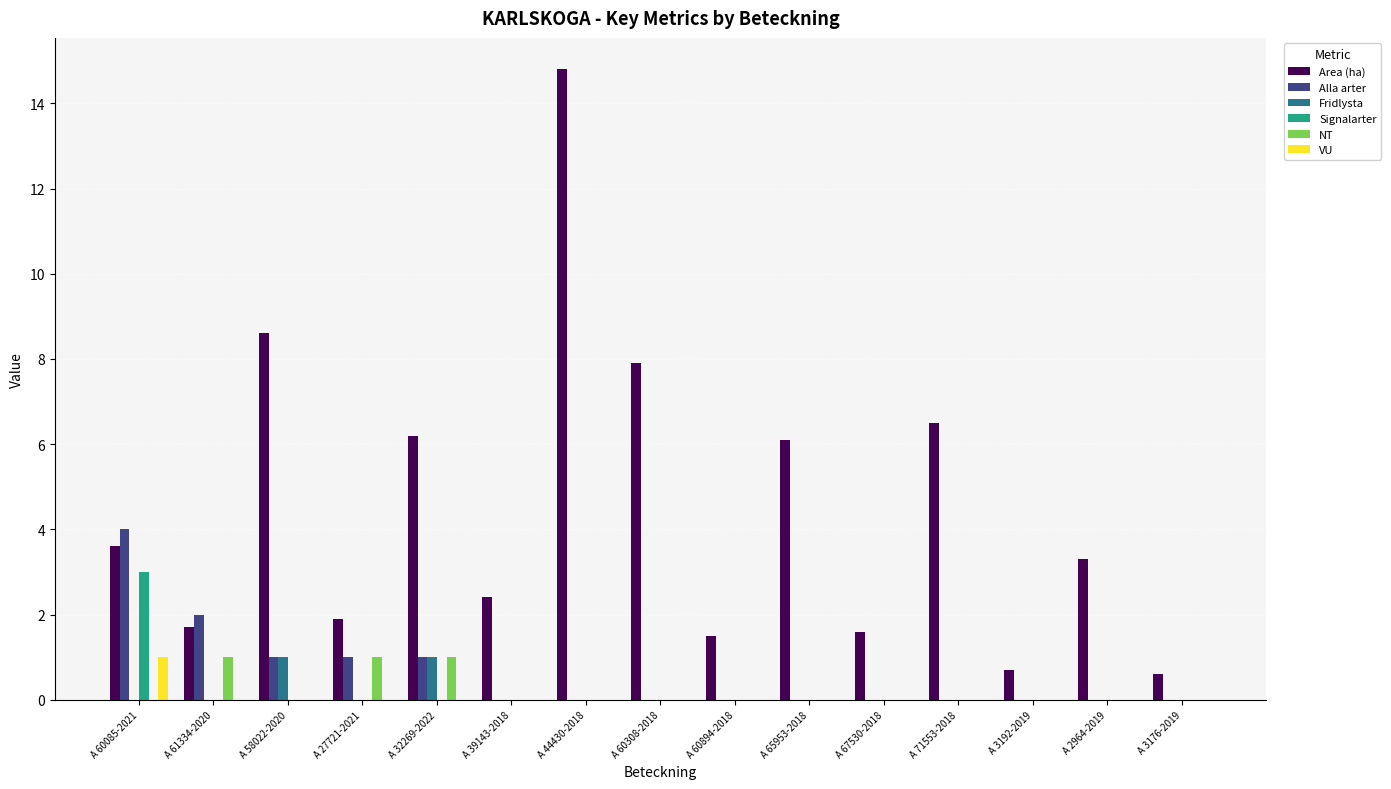

Reading right to left, what are all the values shown in this chart?

Area (ha): A 3176-2019=0.6	A 2964-2019=3.3	A 3192-2019=0.7	A 71553-2018=6.5	A 67530-2018=1.6	A 65953-2018=6.1	A 60894-2018=1.5	A 60308-2018=7.9	A 44430-2018=14.8	A 39143-2018=2.4	A 32269-2022=6.2	A 27721-2021=1.9	A 58022-2020=8.6	A 61334-2020=1.7	A 60085-2021=3.6
Alla arter: A 3176-2019=0.0	A 2964-2019=0.0	A 3192-2019=0.0	A 71553-2018=0.0	A 67530-2018=0.0	A 65953-2018=0.0	A 60894-2018=0.0	A 60308-2018=0.0	A 44430-2018=0.0	A 39143-2018=0.0	A 32269-2022=1.0	A 27721-2021=1.0	A 58022-2020=1.0	A 61334-2020=2.0	A 60085-2021=4.0
Fridlysta: A 3176-2019=0.0	A 2964-2019=0.0	A 3192-2019=0.0	A 71553-2018=0.0	A 67530-2018=0.0	A 65953-2018=0.0	A 60894-2018=0.0	A 60308-2018=0.0	A 44430-2018=0.0	A 39143-2018=0.0	A 32269-2022=1.0	A 27721-2021=0.0	A 58022-2020=1.0	A 61334-2020=0.0	A 60085-2021=0.0
Signalarter: A 3176-2019=0.0	A 2964-2019=0.0	A 3192-2019=0.0	A 71553-2018=0.0	A 67530-2018=0.0	A 65953-2018=0.0	A 60894-2018=0.0	A 60308-2018=0.0	A 44430-2018=0.0	A 39143-2018=0.0	A 32269-2022=0.0	A 27721-2021=0.0	A 58022-2020=0.0	A 61334-2020=0.0	A 60085-2021=3.0
NT: A 3176-2019=0.0	A 2964-2019=0.0	A 3192-2019=0.0	A 71553-2018=0.0	A 67530-2018=0.0	A 65953-2018=0.0	A 60894-2018=0.0	A 60308-2018=0.0	A 44430-2018=0.0	A 39143-2018=0.0	A 32269-2022=1.0	A 27721-2021=1.0	A 58022-2020=0.0	A 61334-2020=1.0	A 60085-2021=0.0
VU: A 3176-2019=0.0	A 2964-2019=0.0	A 3192-2019=0.0	A 71553-2018=0.0	A 67530-2018=0.0	A 65953-2018=0.0	A 60894-2018=0.0	A 60308-2018=0.0	A 44430-2018=0.0	A 39143-2018=0.0	A 32269-2022=0.0	A 27721-2021=0.0	A 58022-2020=0.0	A 61334-2020=0.0	A 60085-2021=1.0